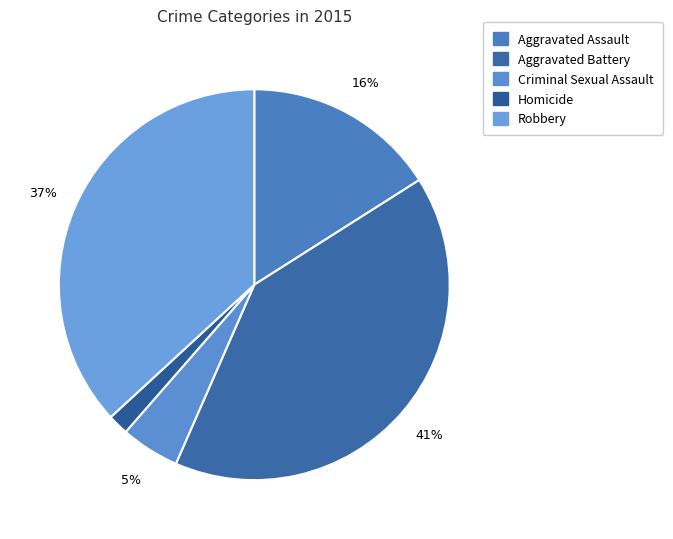

Rank the categories by value from lowest to highest.

Homicide, Criminal Sexual Assault, Aggravated Assault, Robbery, Aggravated Battery